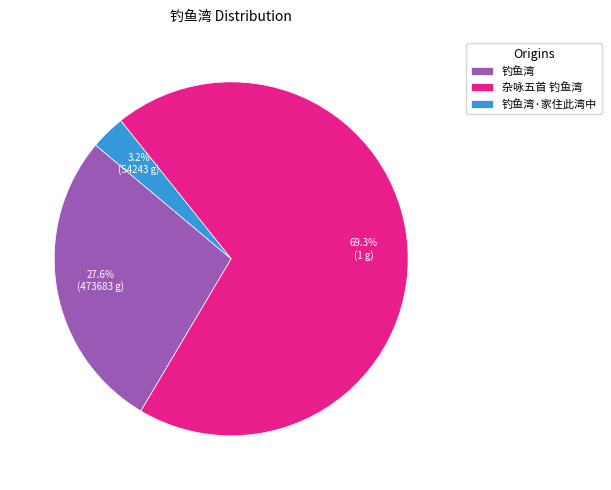

To the nearest percent, what percentage of the pie is 杂咏五首 钓鱼湾?

69%